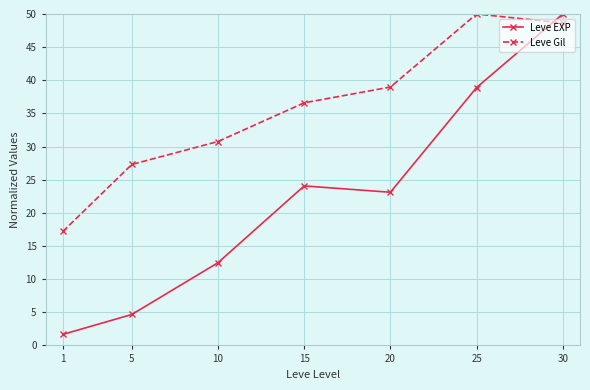

List the labels in order of Leve Gil value, largest first.

25, 30, 20, 15, 10, 5, 1